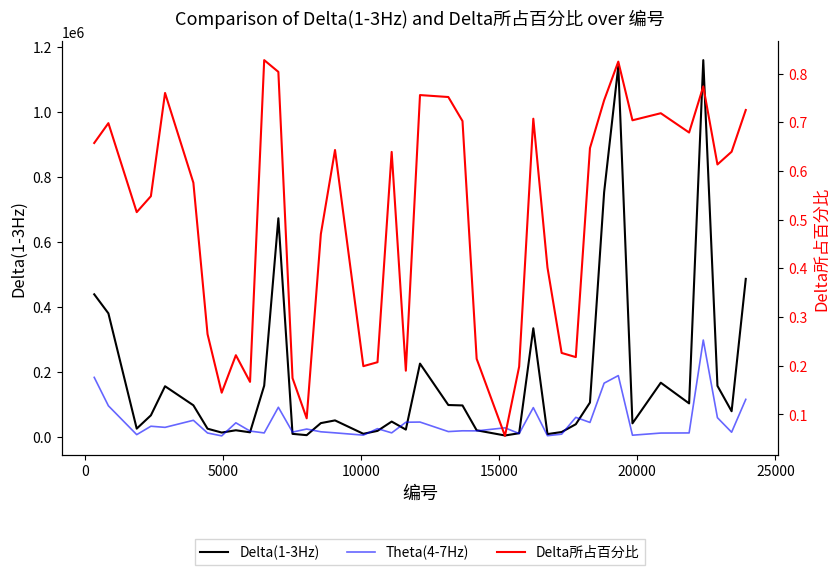

How many lines are shown in the chart?

3